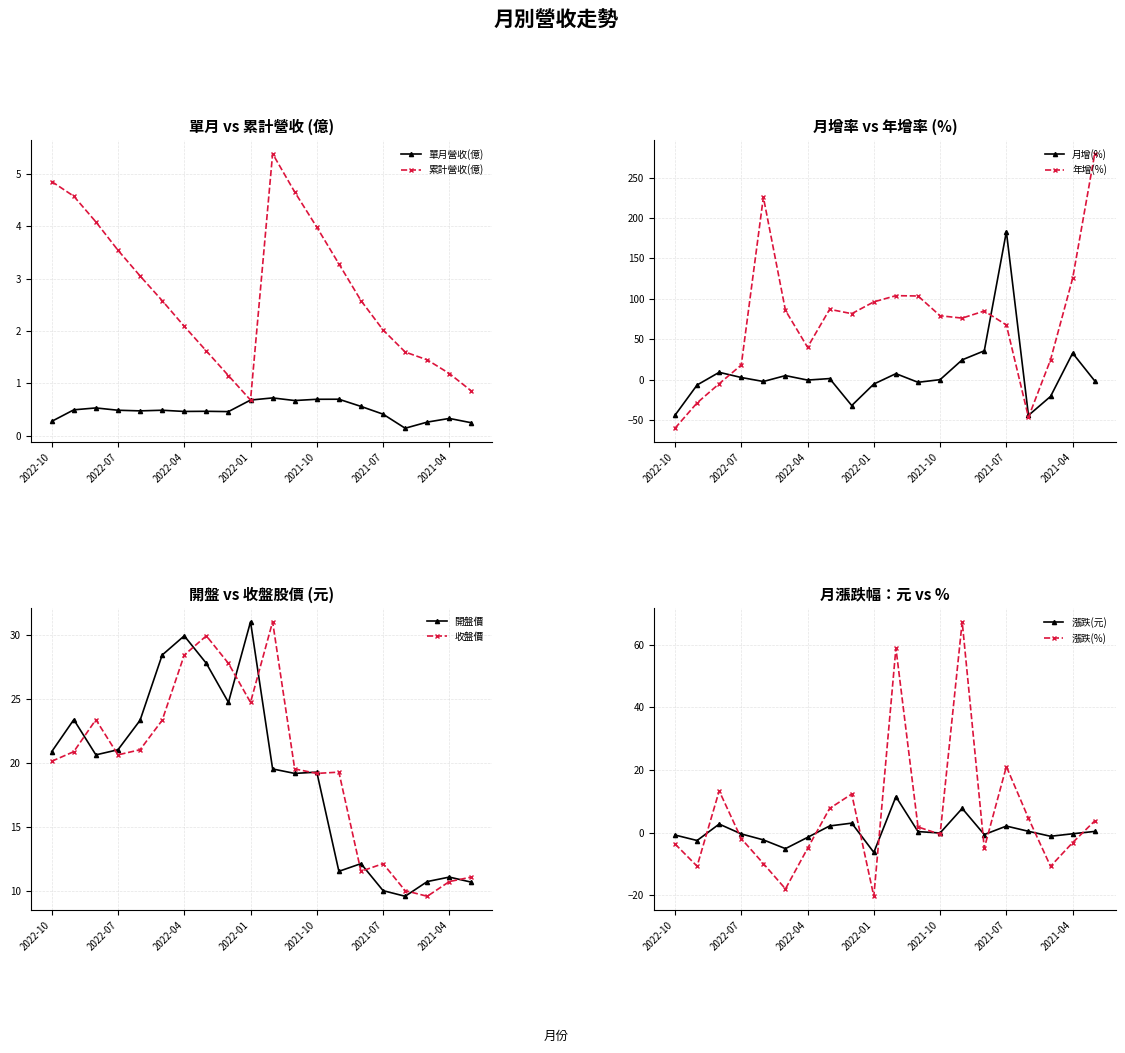

What value does the 年增(%) series have at 2021-03?

279.7